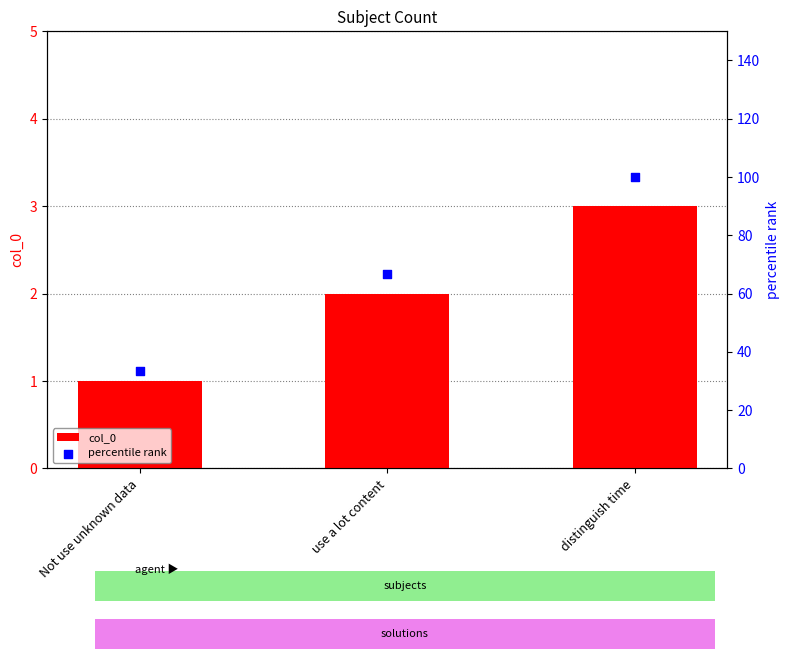

Which series has the largest total across all categories?

percentile rank